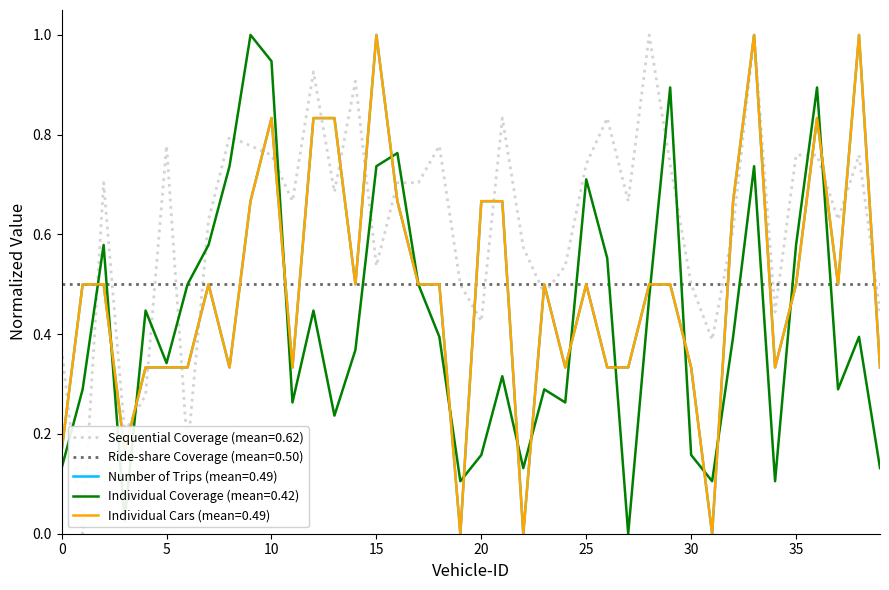

Is this an area chart (filled region under the line)?

No